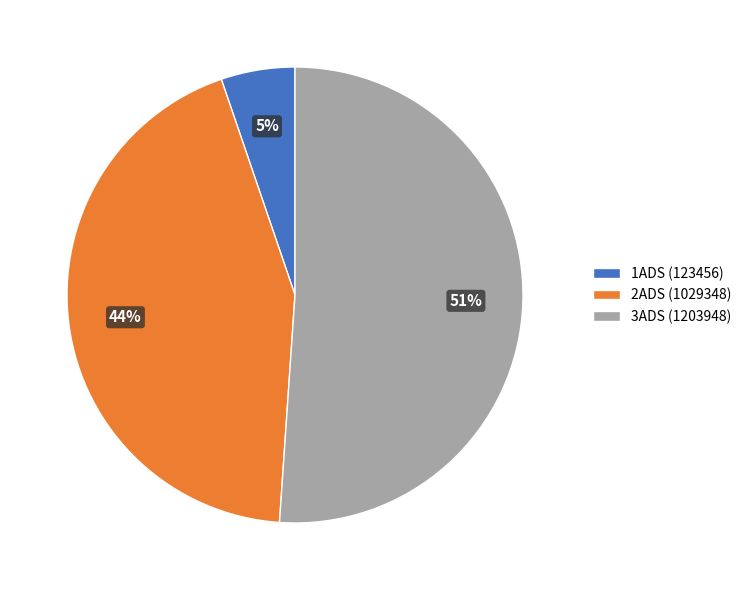

Between 1ADS (123456) and 2ADS (1029348), which is larger?

2ADS (1029348)